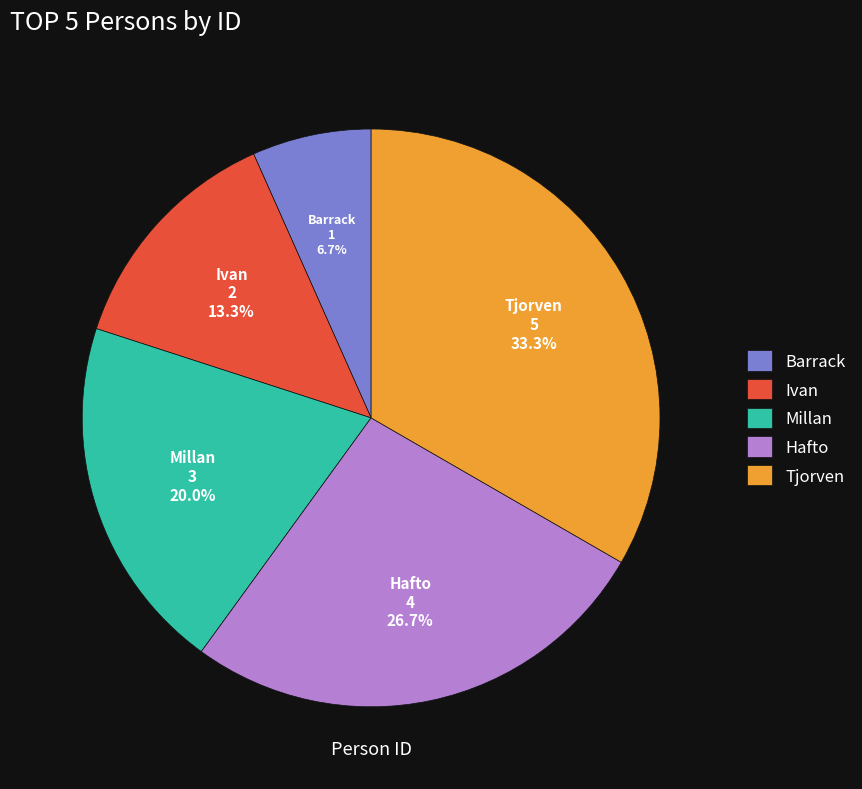

To the nearest percent, what portion does Barrack represent?

7%